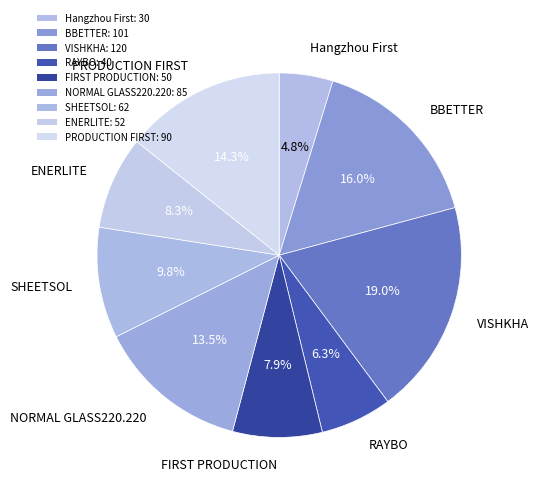

Which slice is the largest?

VISHKHA